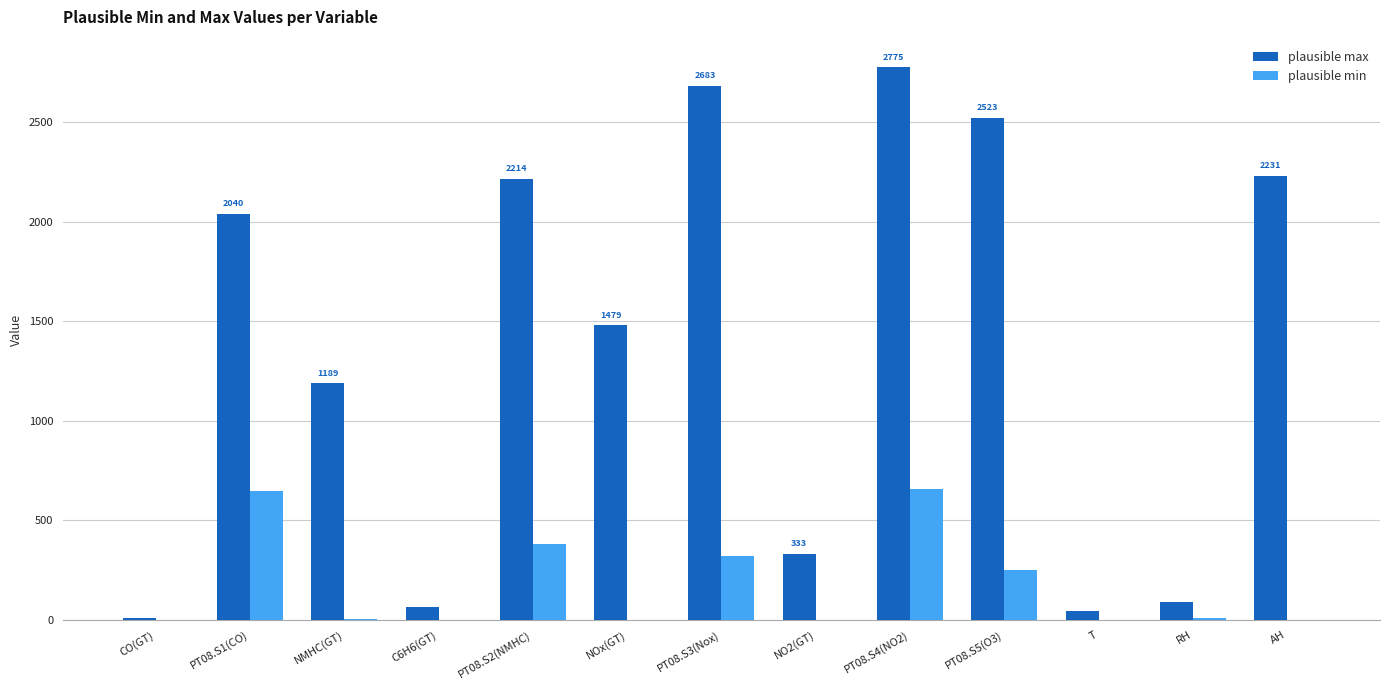

Count the number of categories in the chart.

13